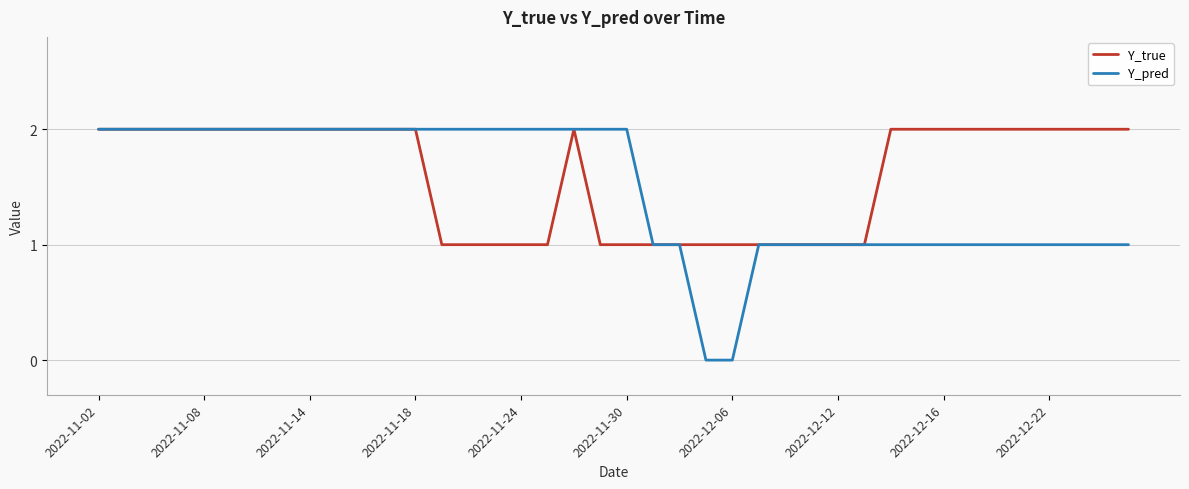

Which series has the widest spread of values?

Y_pred